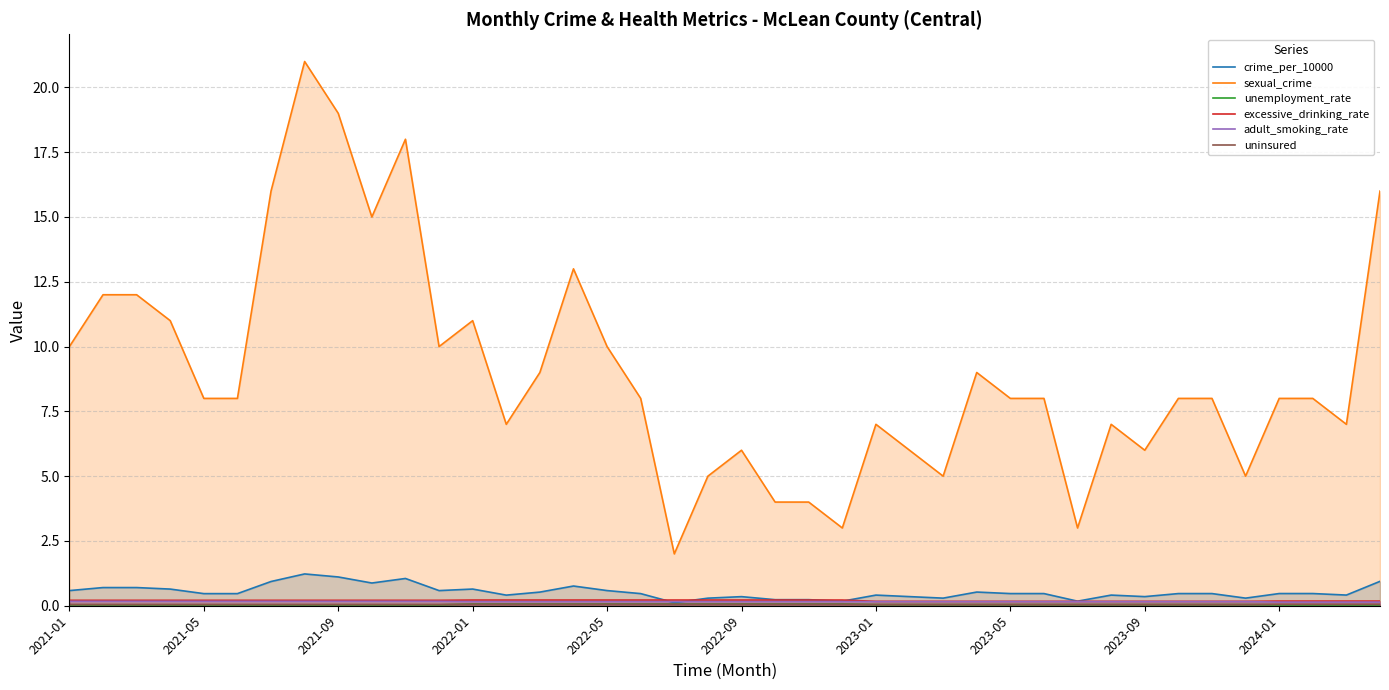

How many times do crime_per_10000 and excessive_drinking_rate cross each other?

4